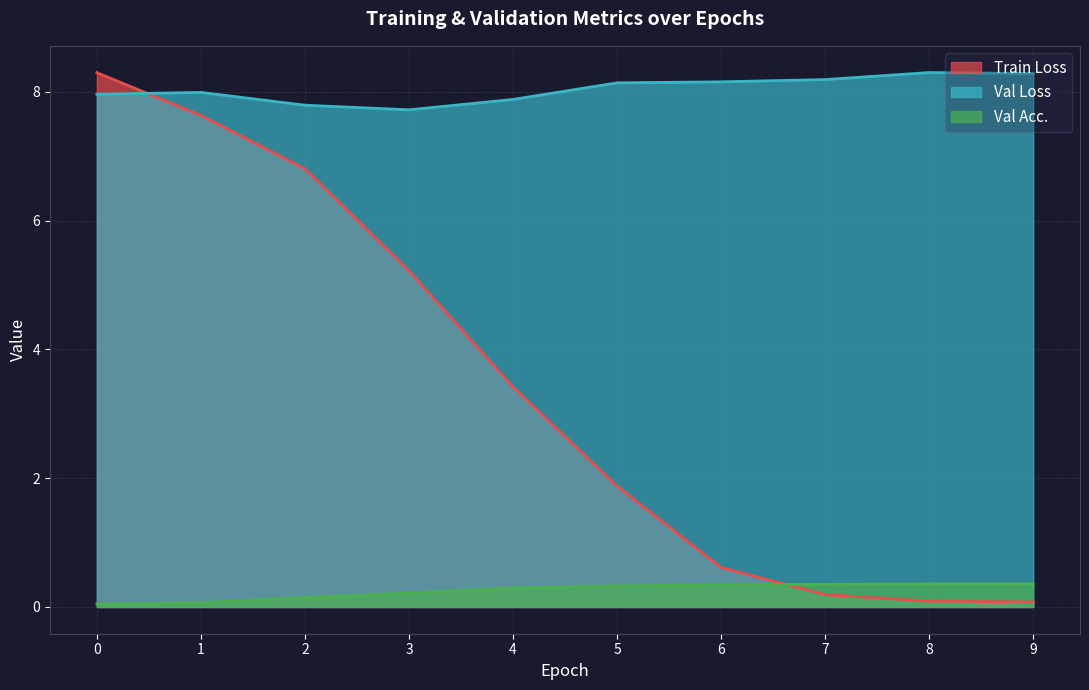

Which series ends up on top after the final intersection of Train Loss and Val Loss?

Val Loss